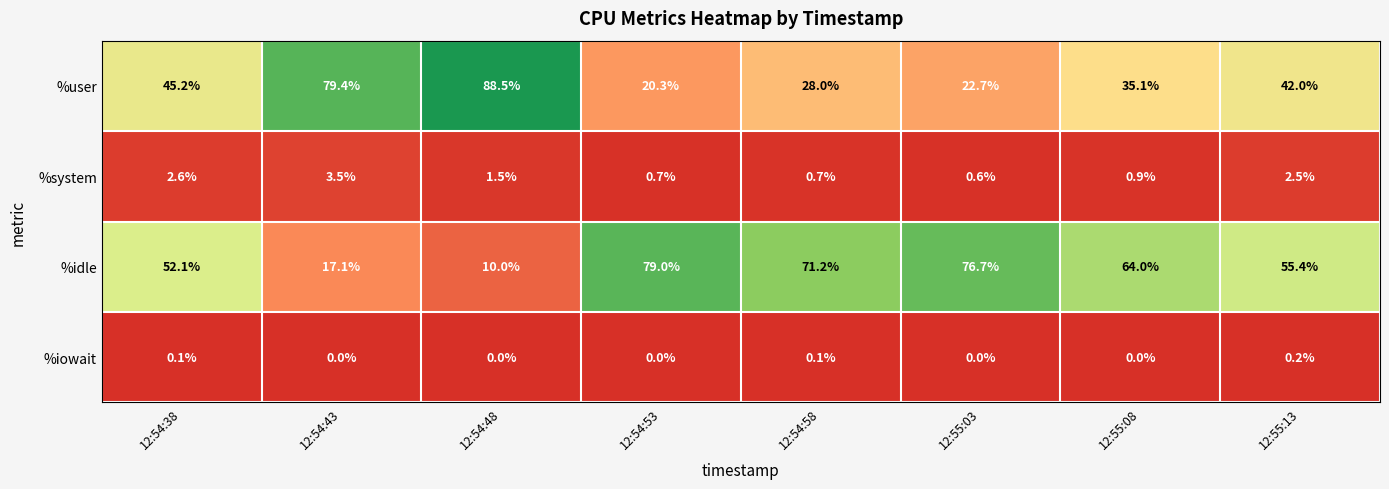

True or false: %user has a value of 52.4 at 12:55:08.

False